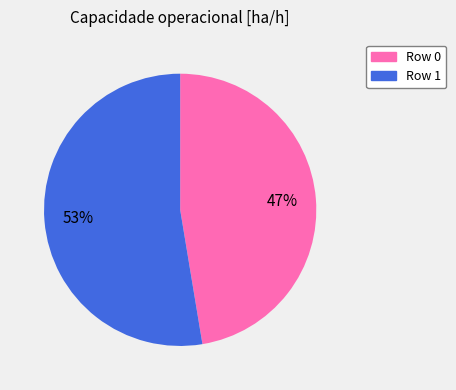

How many segments does this pie chart have?

2